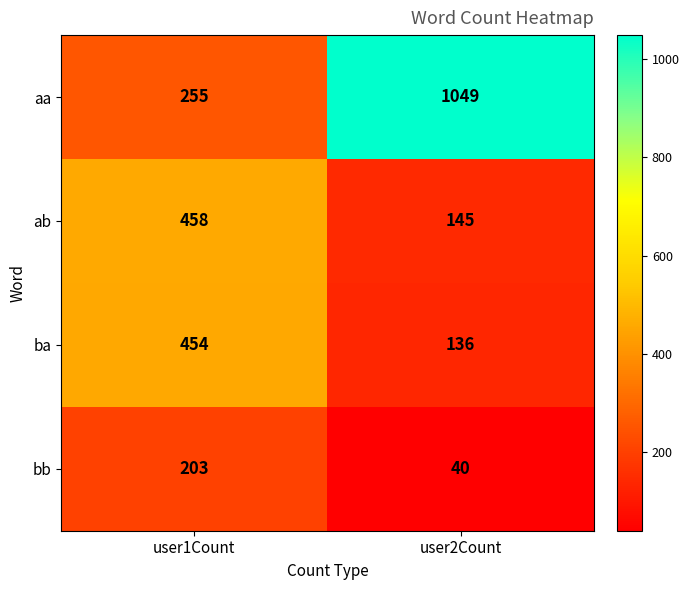

How many data points does each series have?

2